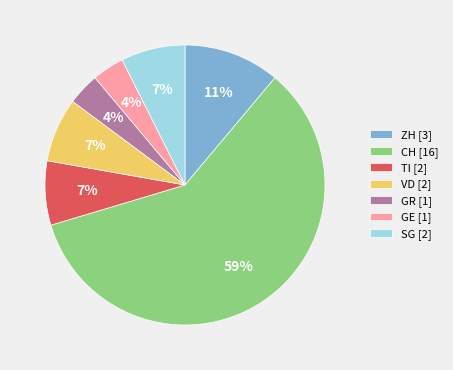

How many segments does this pie chart have?

7